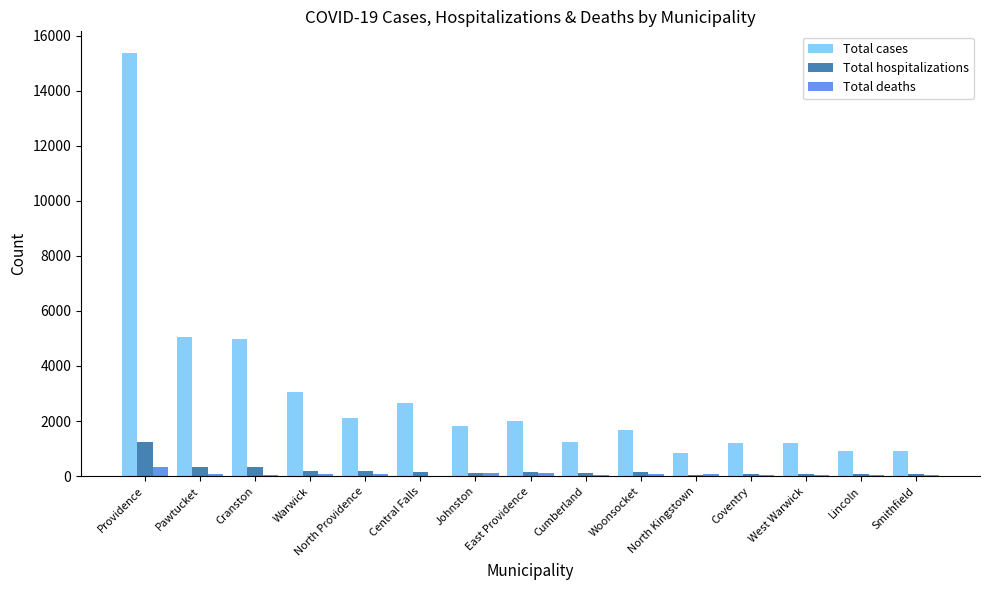

Which category has the highest value across all series?

Providence